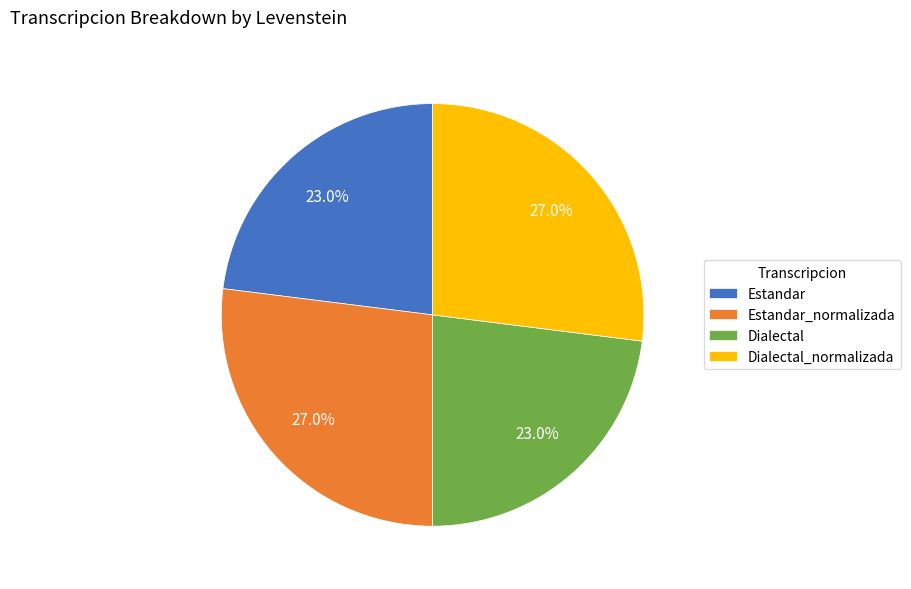

To the nearest percent, what is the average slice percentage?

25%